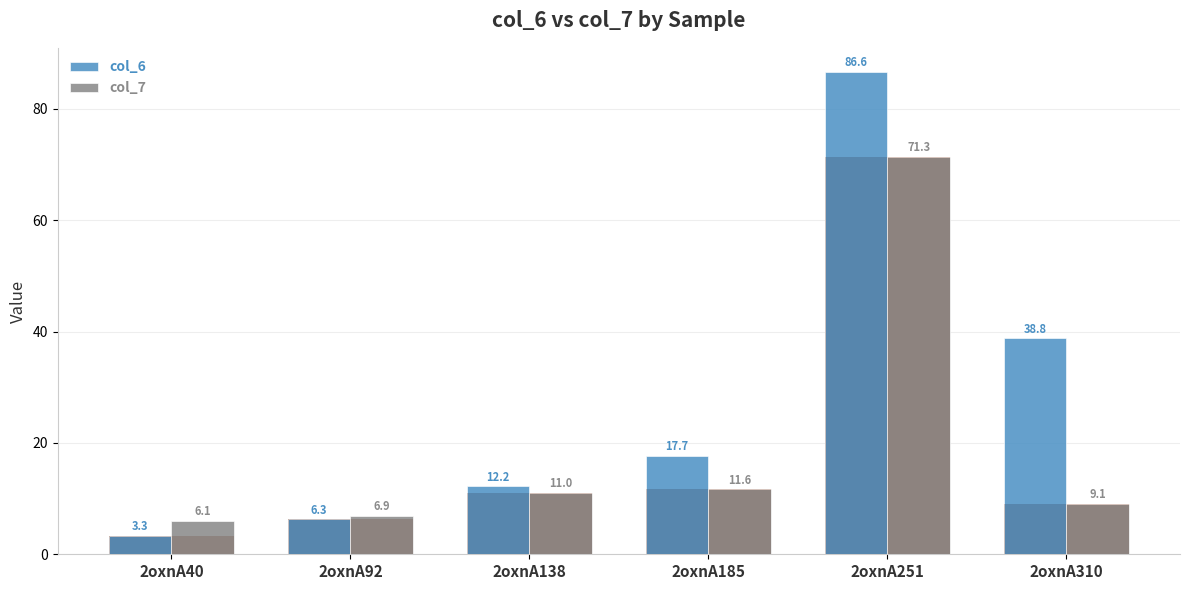

Rank the categories by col_7 value from highest to lowest.

2oxnA251, 2oxnA185, 2oxnA138, 2oxnA310, 2oxnA92, 2oxnA40